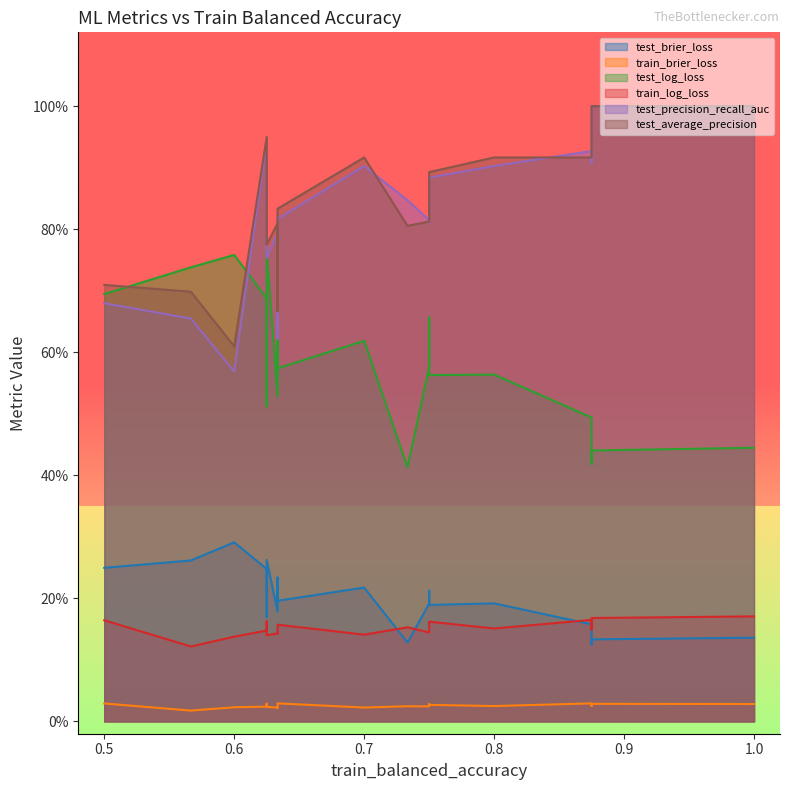

What is the difference between the maximum and minimum values in the test_precision_recall_auc series?

0.4